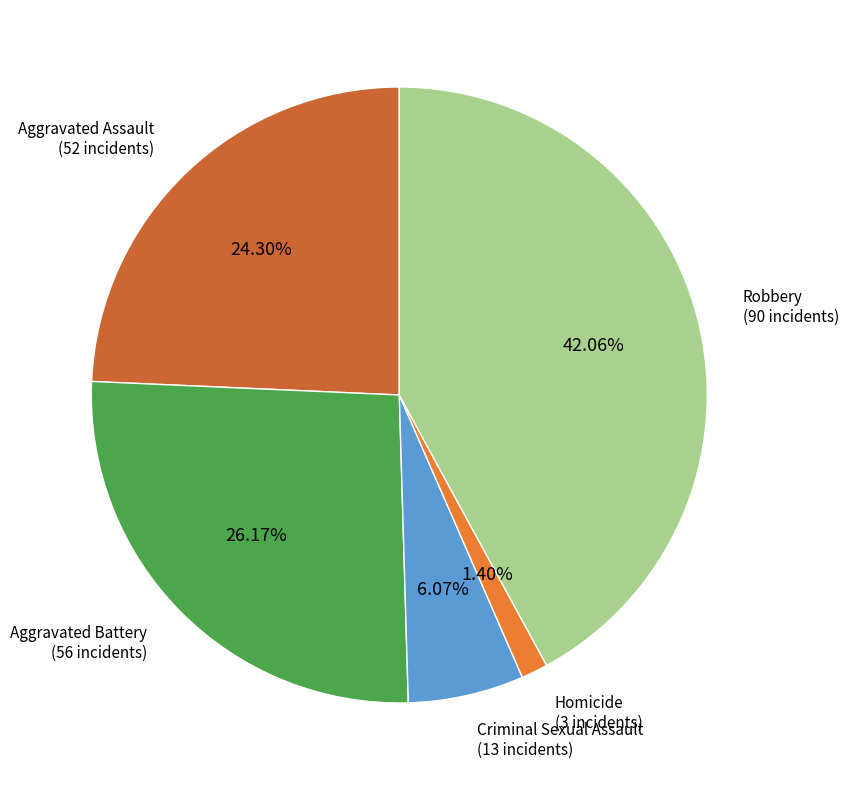

What is the smallest slice in the pie chart?

Homicide